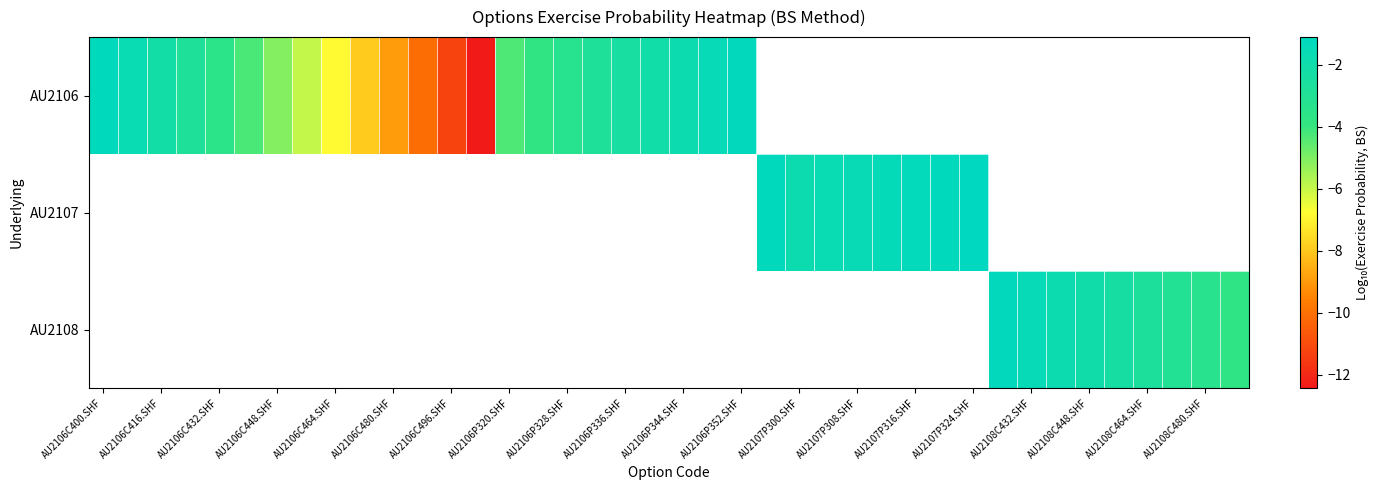

Which series has the widest spread of values?

AU2106